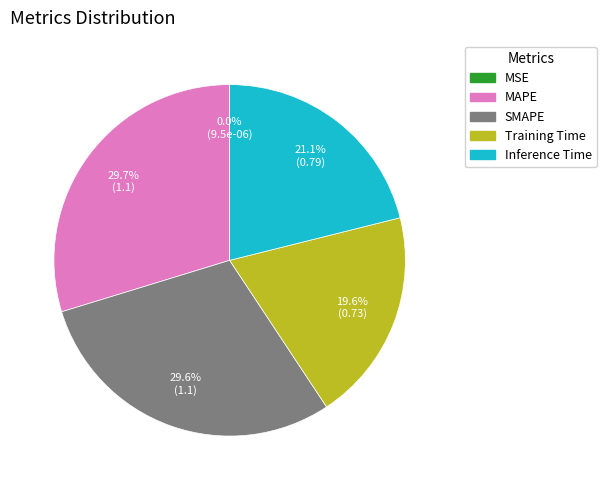

Does any single category account for the majority?

No